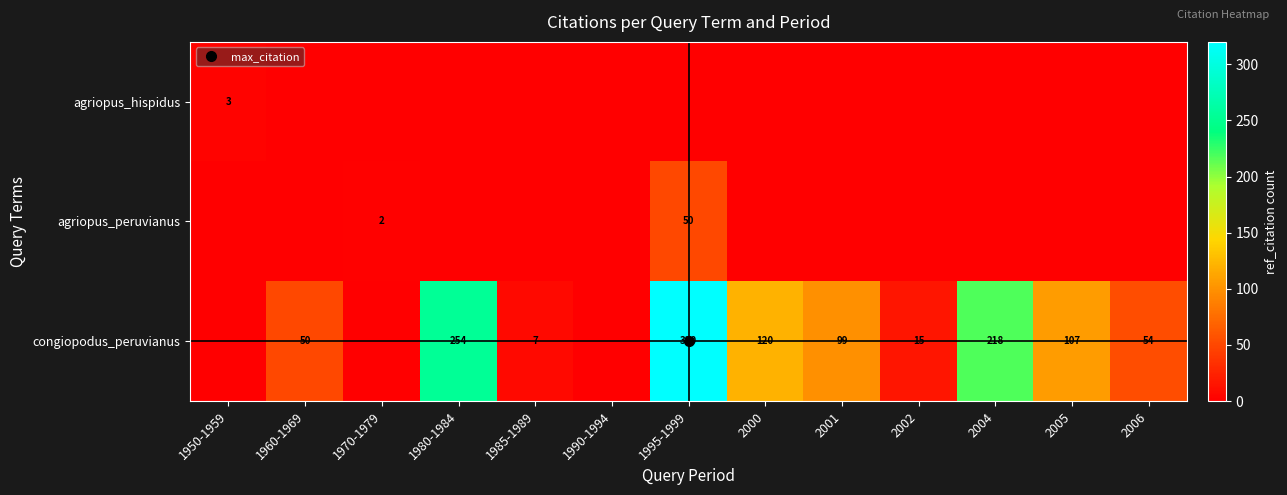

At how many categories does at least one series exceed 13?

9